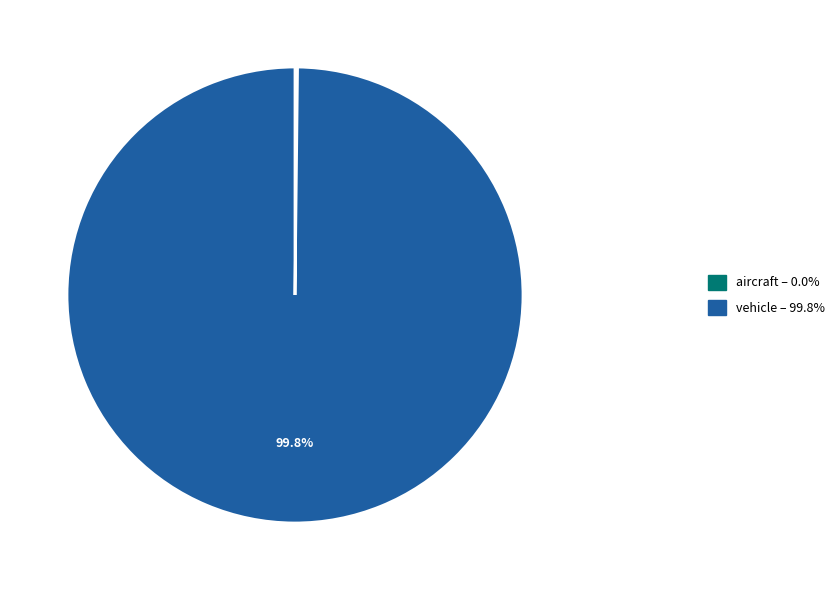

Is there any slice that represents more than half of the pie?

Yes